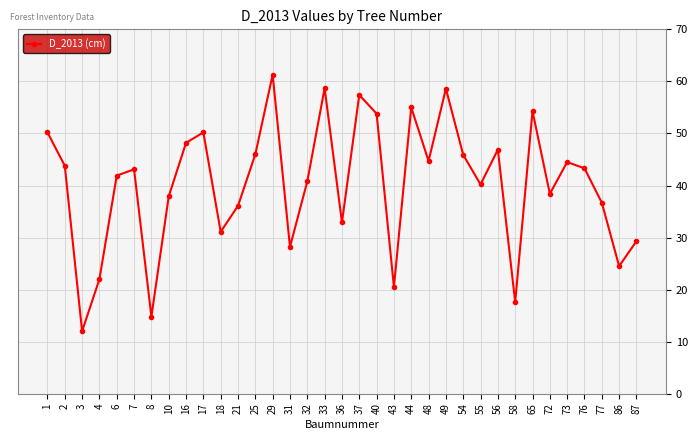

Approximately how many times larger is the value at 49 compared to 44?

1.1